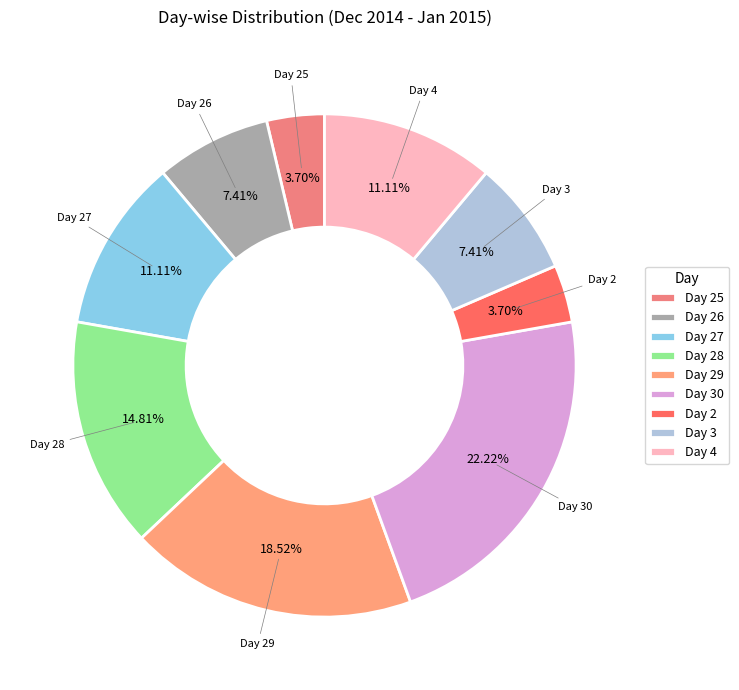

What is the ratio of the value at Day 27 to the value at Day 26?

1.5